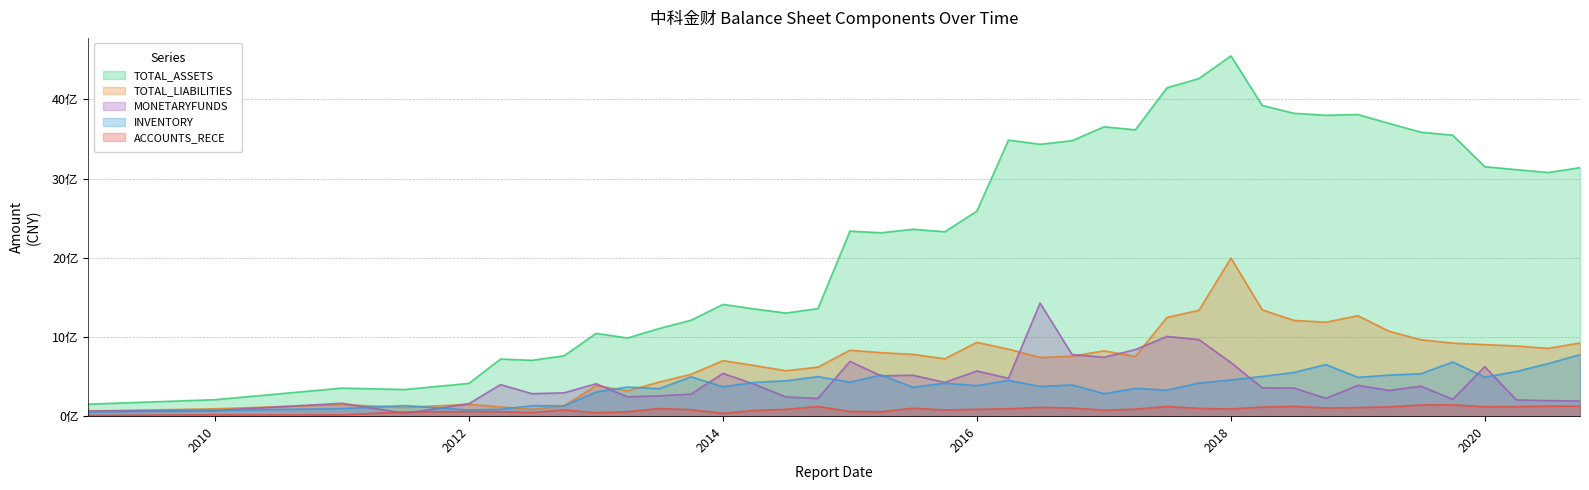

What is the value of the TOTAL_LIABILITIES point at the 38th from the left?

886775711.7